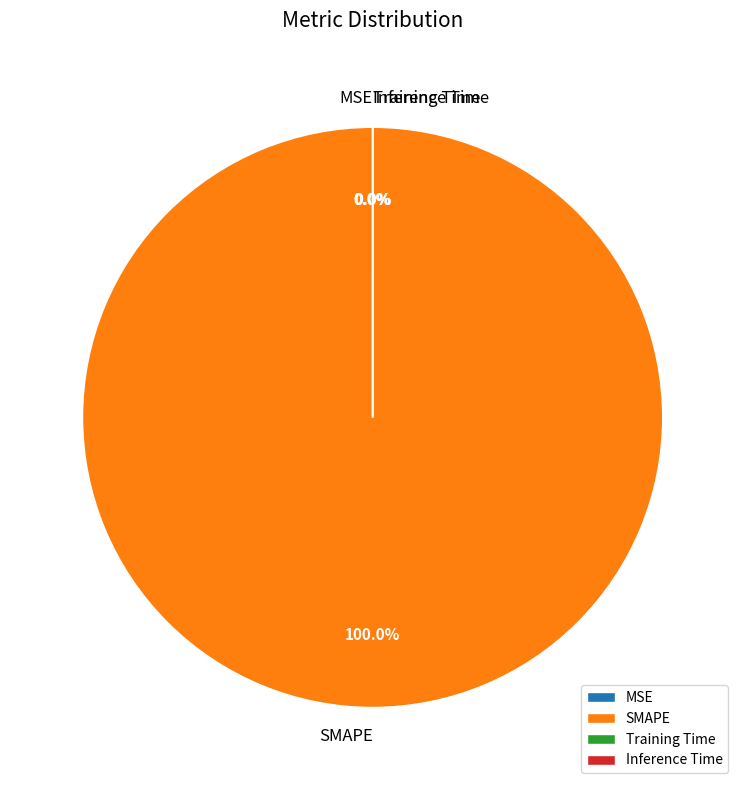

How many segments does this pie chart have?

4